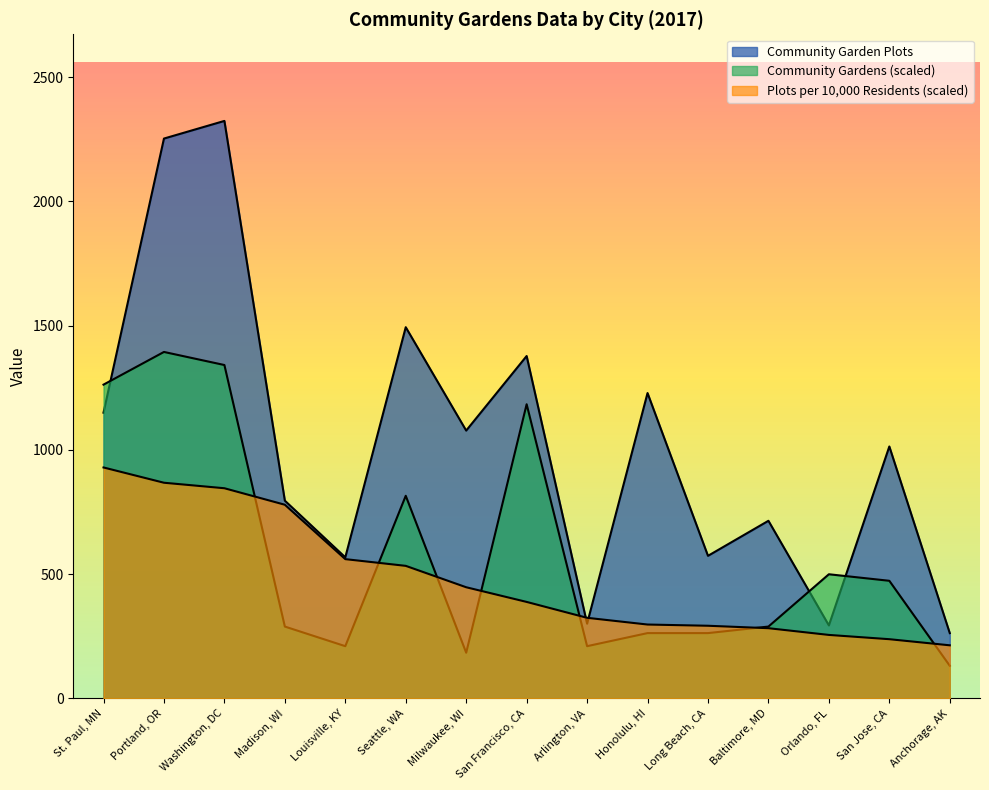

Which series has the largest total across all categories?

Community Garden Plots